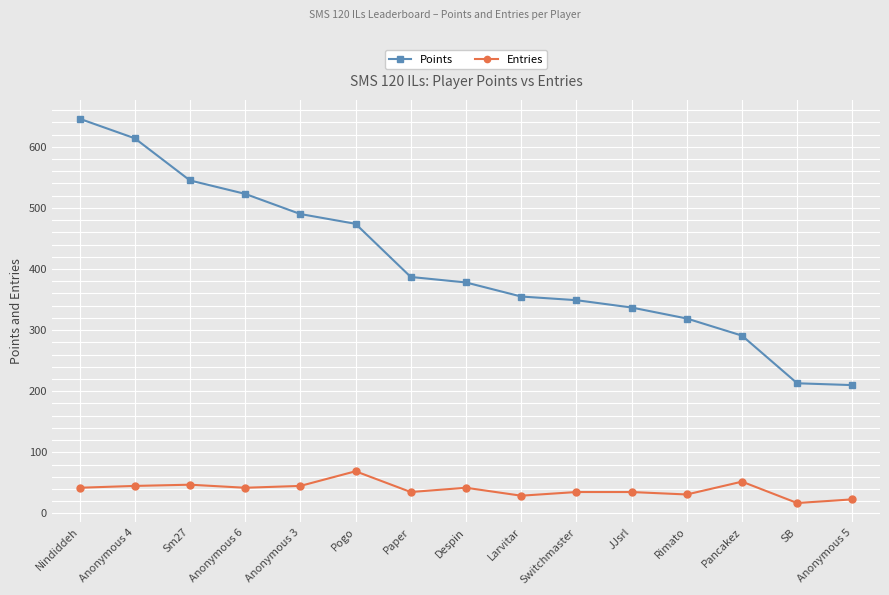

Count the number of data series in this chart.

2